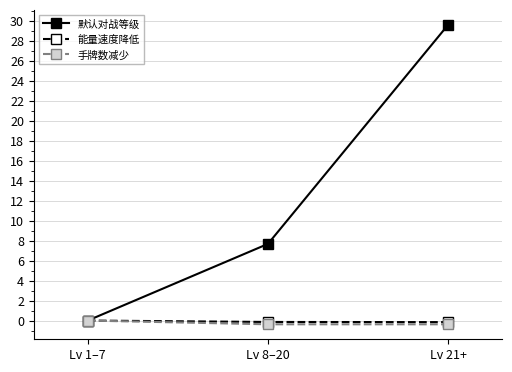

The 默认对战等级 series shows 7.7 at Lv 8–20. True or false?

True